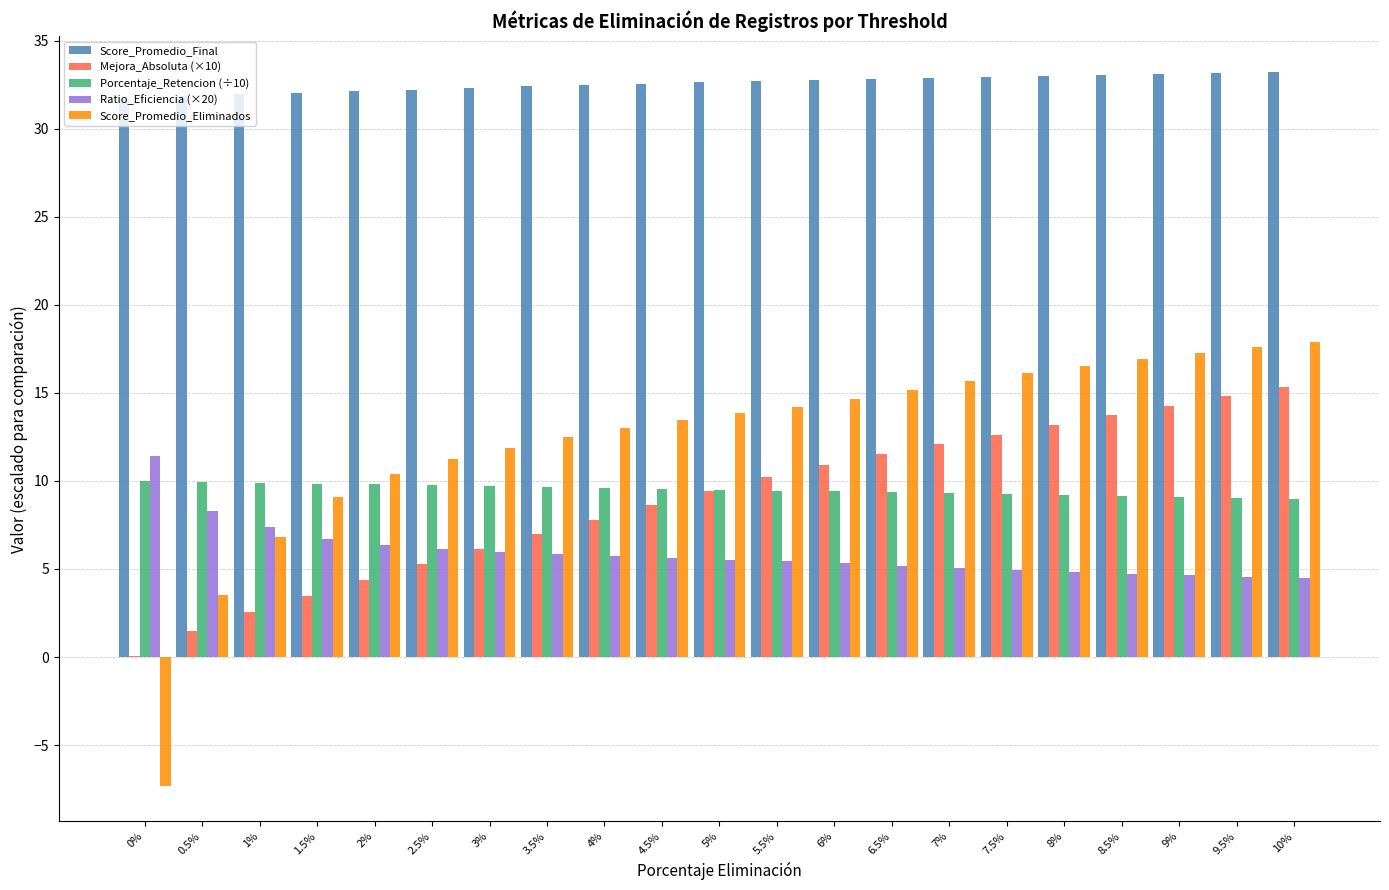

What is the approximate value of Porcentaje_Retencion (÷10) at 1%?

9.9